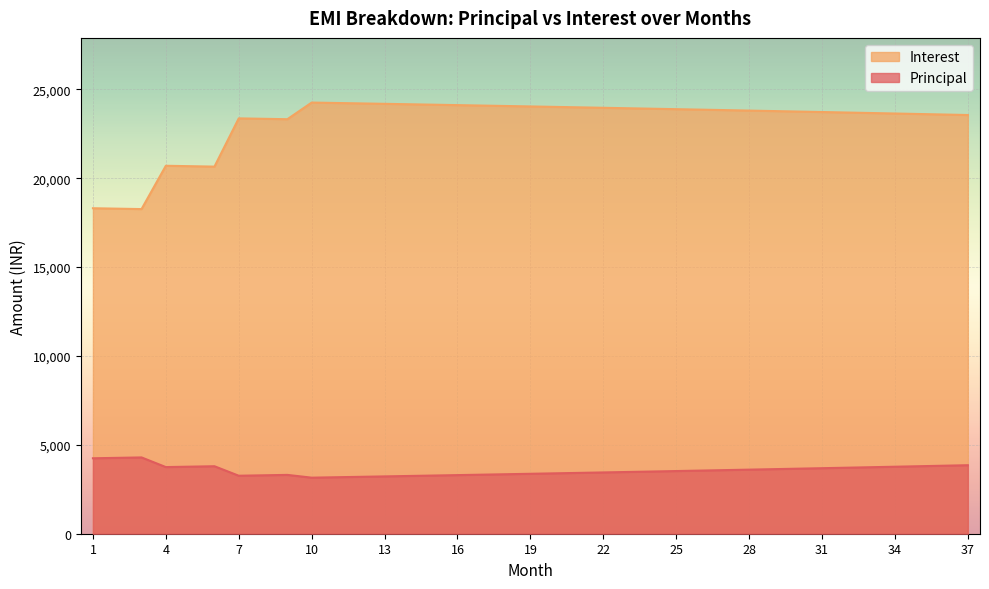

How many distinct data groups are displayed?

2